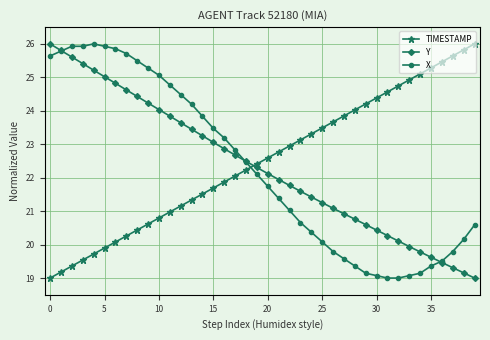

What are all the series names shown in the legend?

TIMESTAMP, Y, X